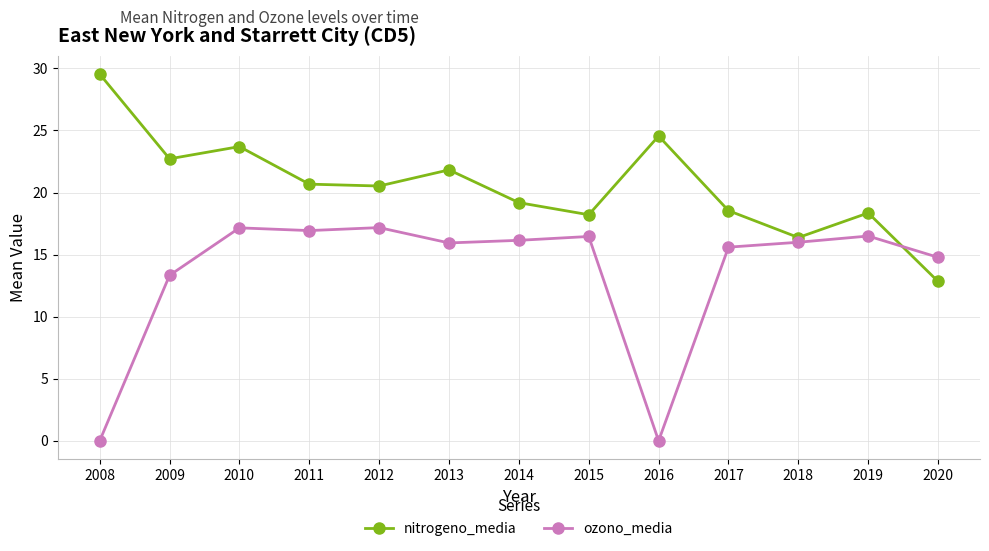

The value of nitrogeno_media at 2017 is 29.8. True or false?

False